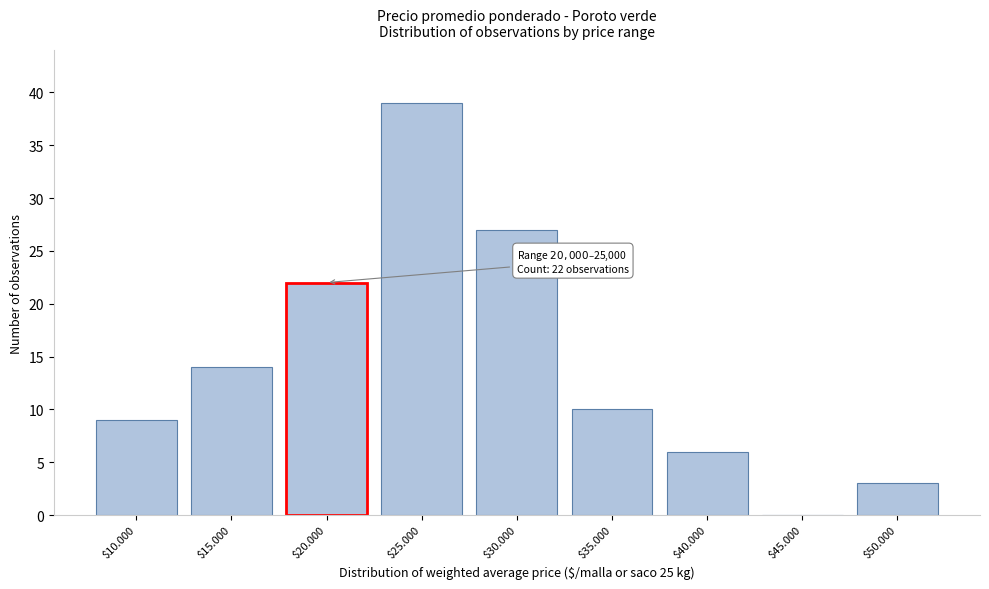

What is the greatest value displayed?

39